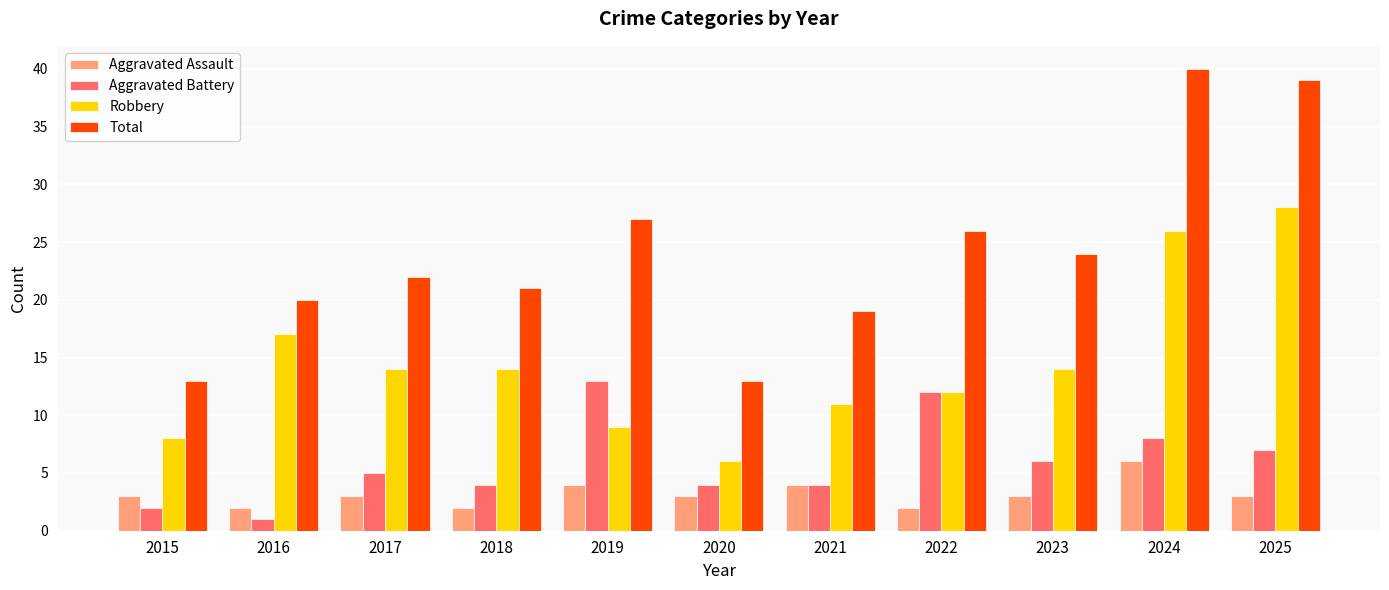

What is the sum of the Aggravated Assault values at 2020 and 2019?

7